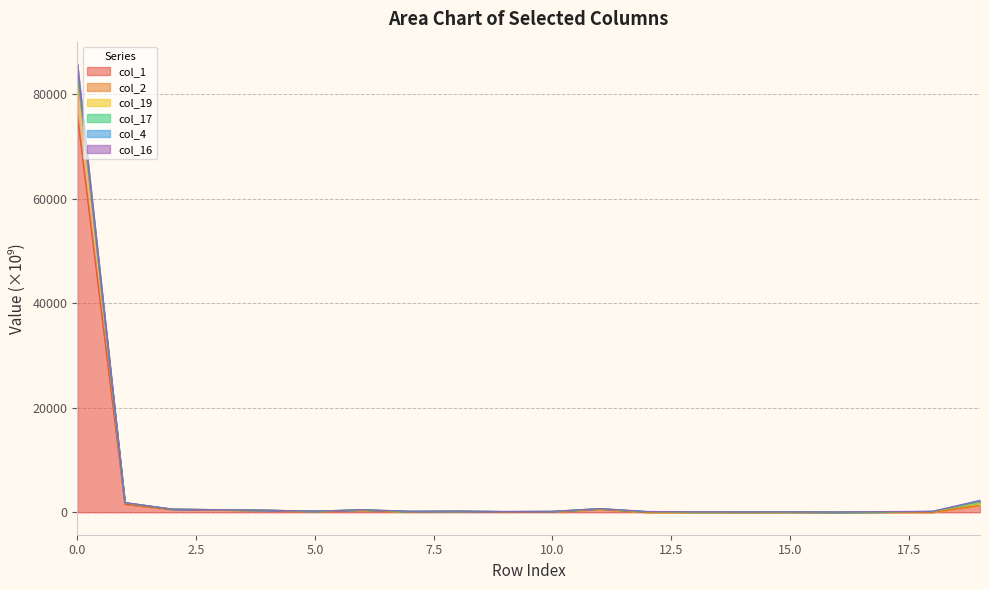

Which has a higher value, 13 or 17?

17